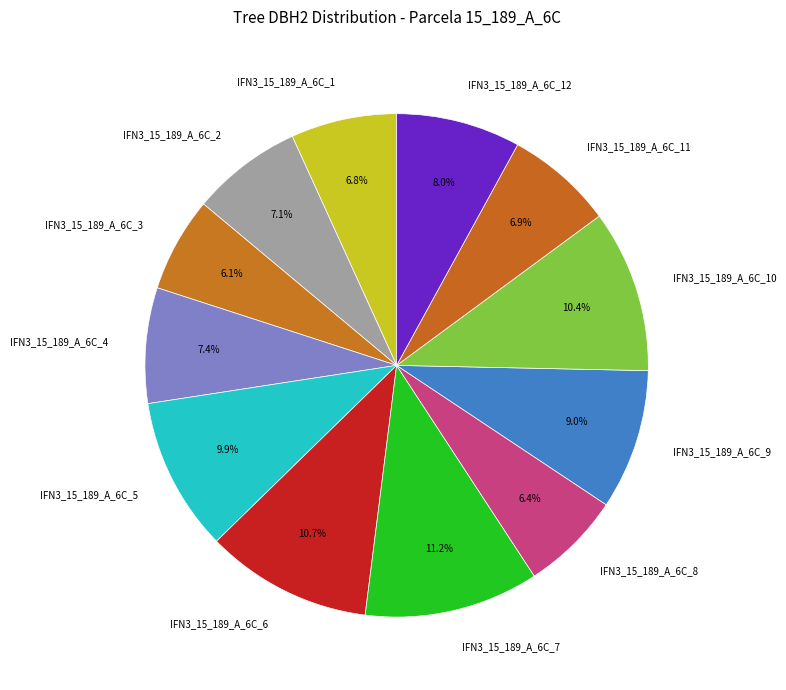

Approximately how many times larger is the value at IFN3_15_189_A_6C_11 compared to IFN3_15_189_A_6C_1?

1.0